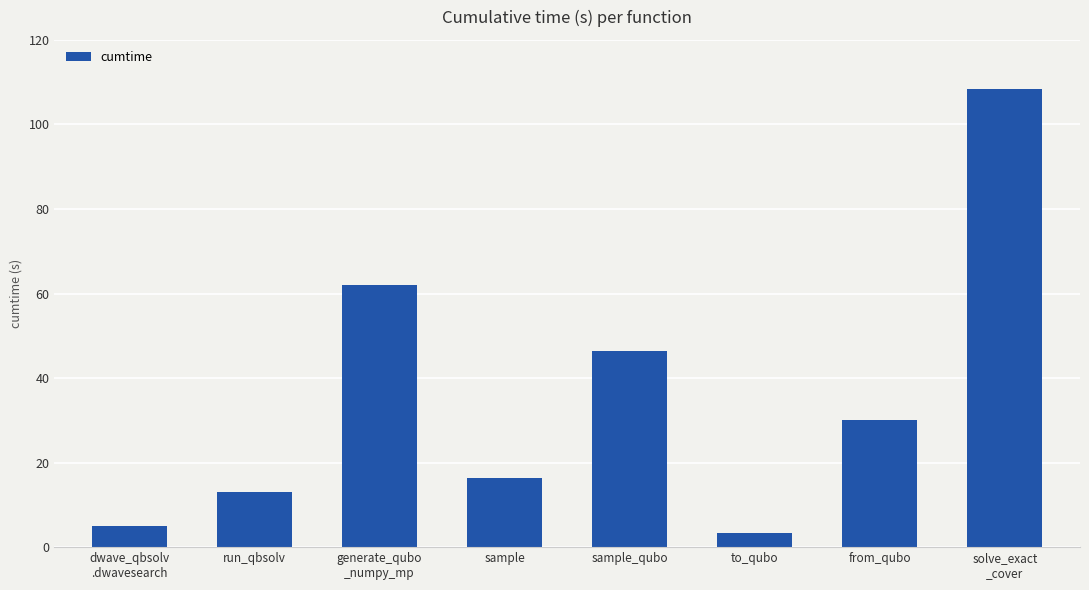

What is the difference between the values at sample and from_qubo?

13.7